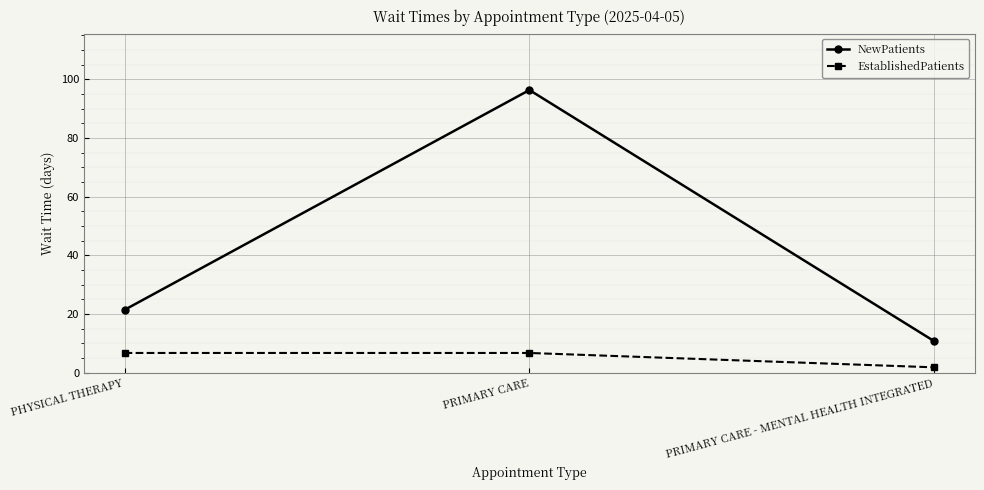

Where is NewPatients nearest to the value 53?

PHYSICAL THERAPY